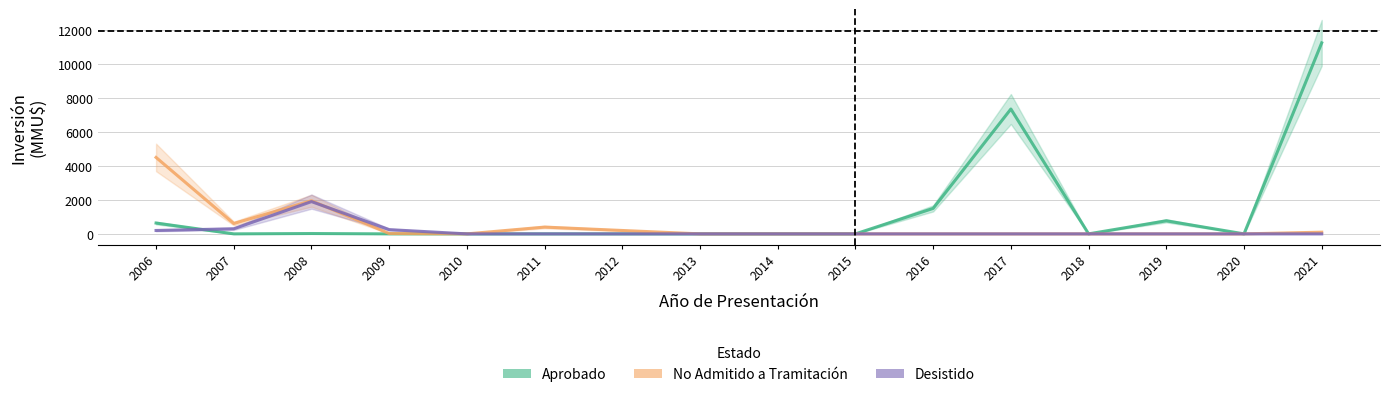

What is the maximum value for No Admitido a Tramitación?

4500